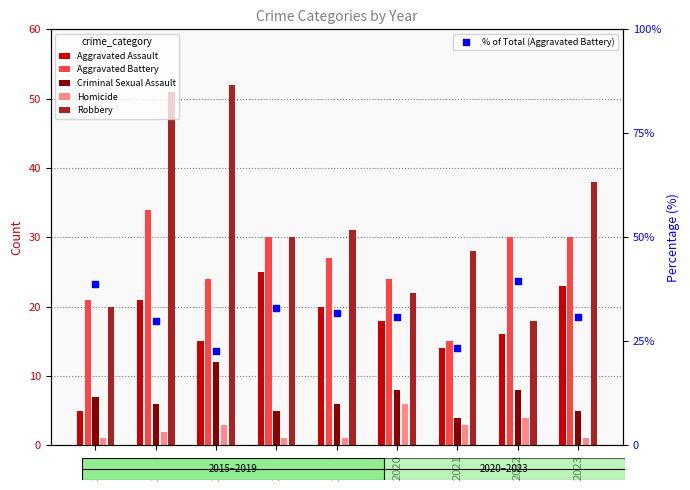

Which series reaches the maximum Y coordinate?

Robbery